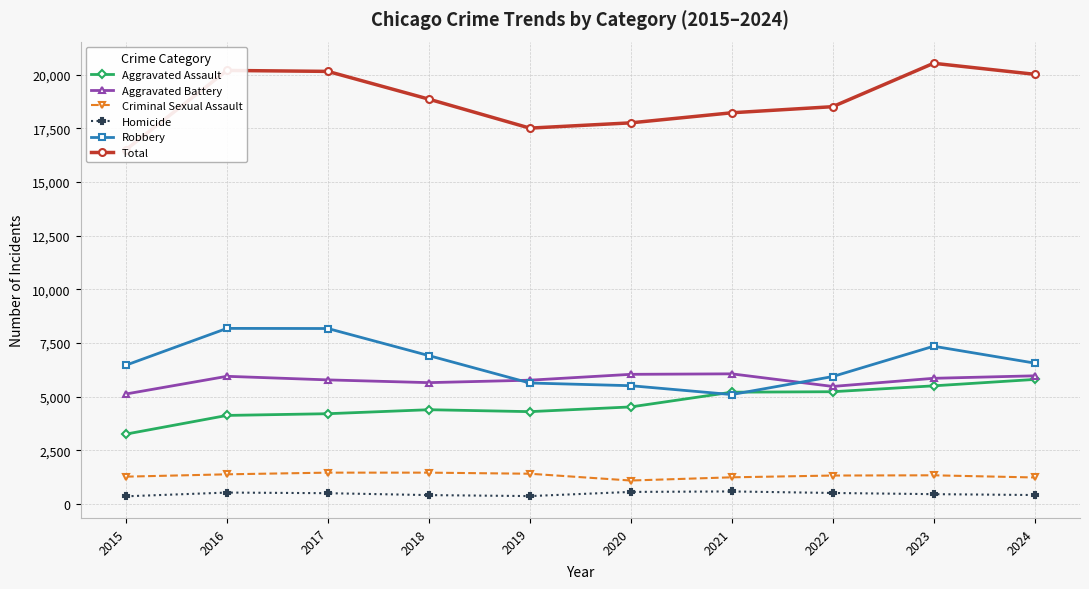

What is the minimum value for Aggravated Assault?

3262